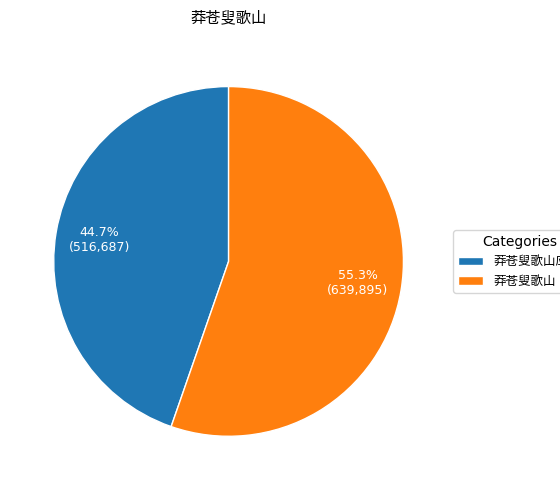

Is there any slice that represents more than half of the pie?

Yes